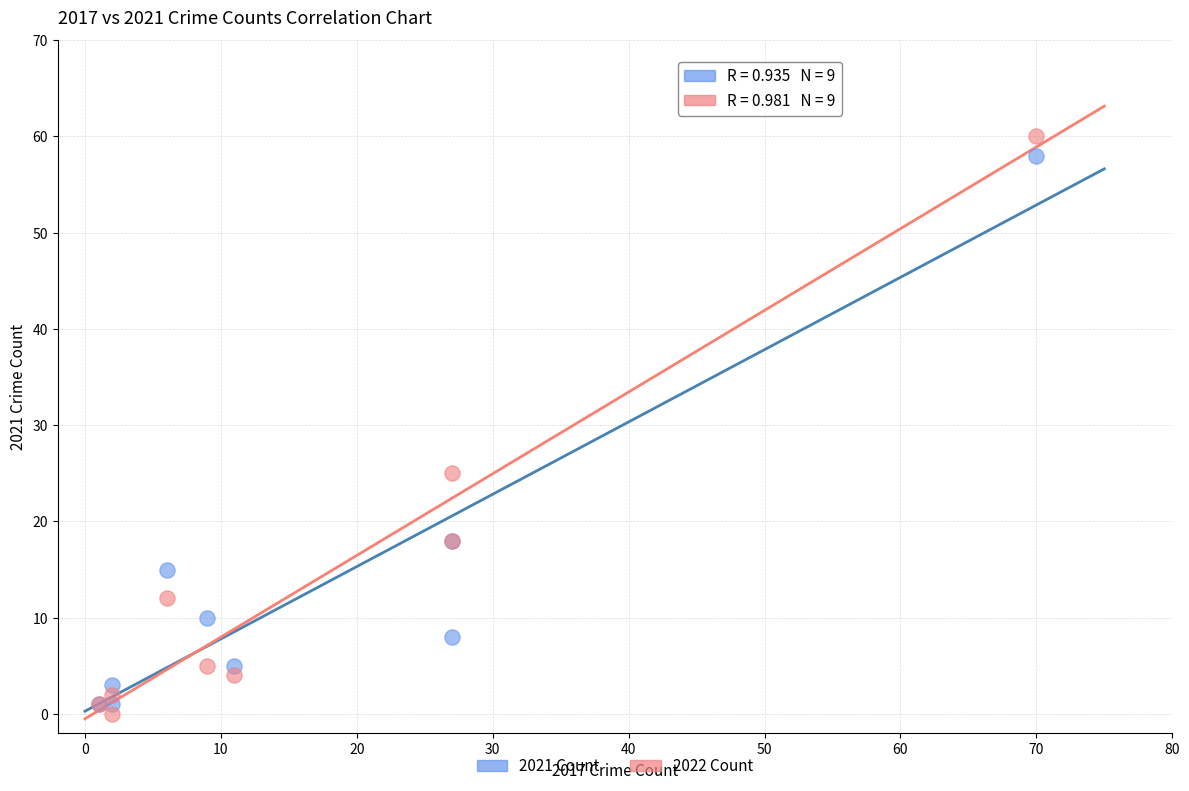

Across all series, what Y value is closest to 30?

25